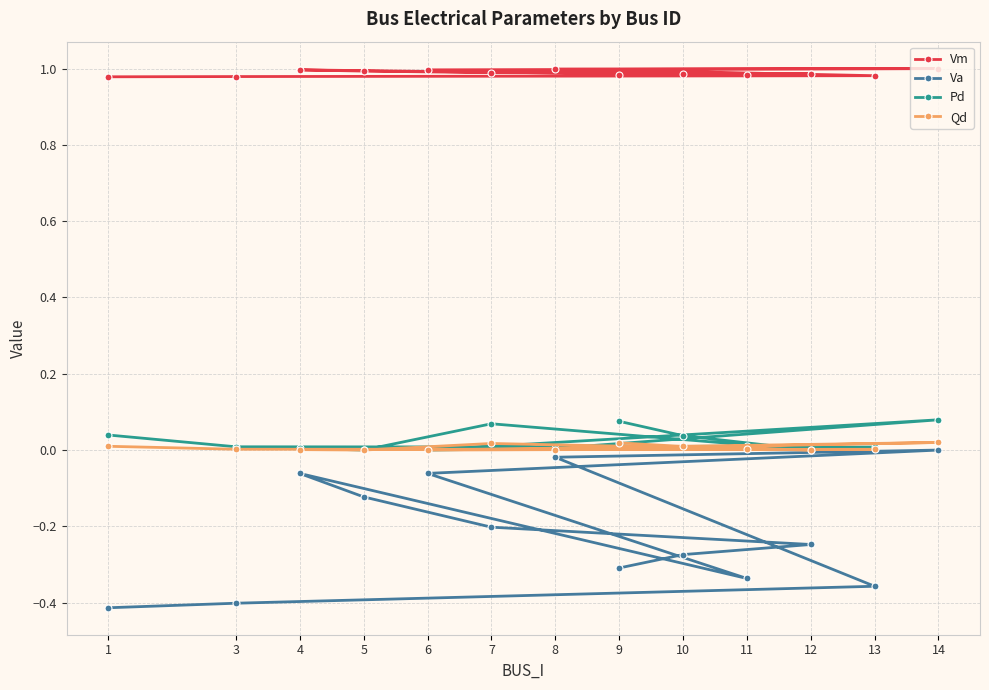

At how many categories does at least one series exceed 0?

13